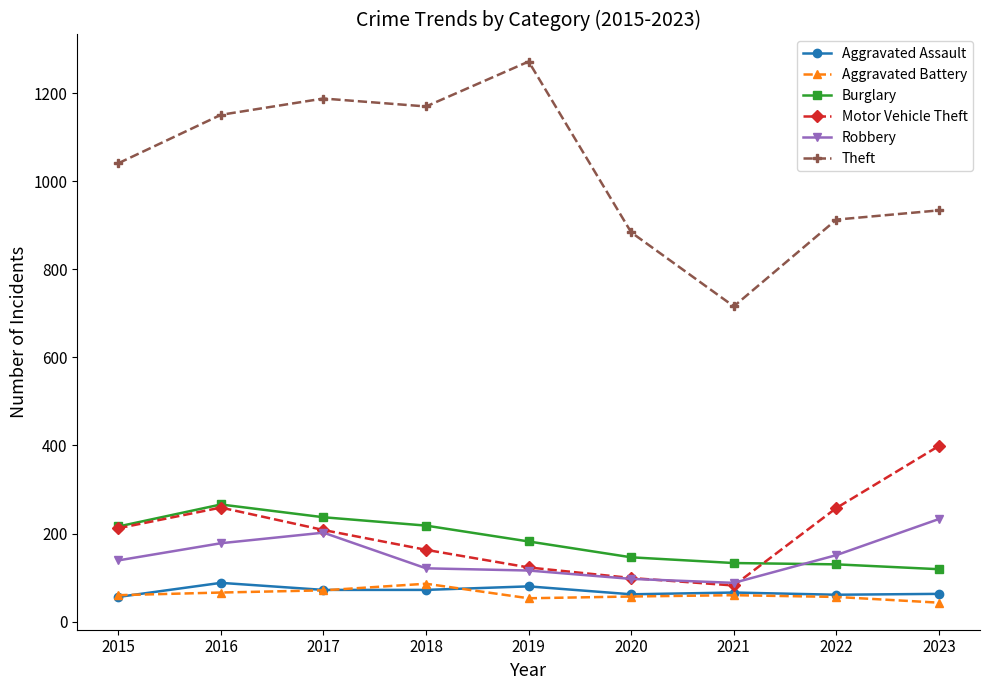

True or false: Aggravated Assault and Burglary cross at least once.

False